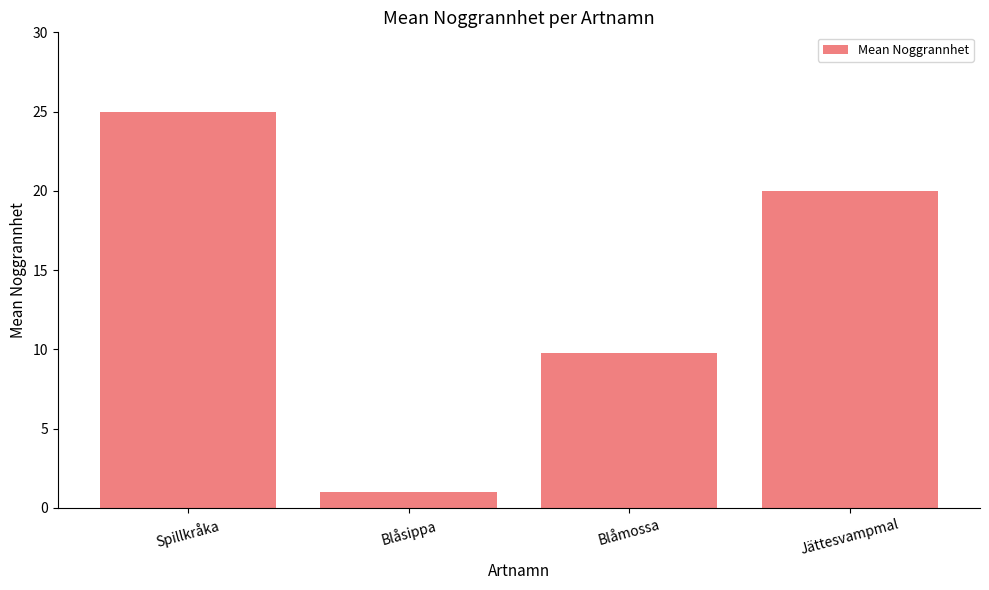

How many series are shown in this chart?

1